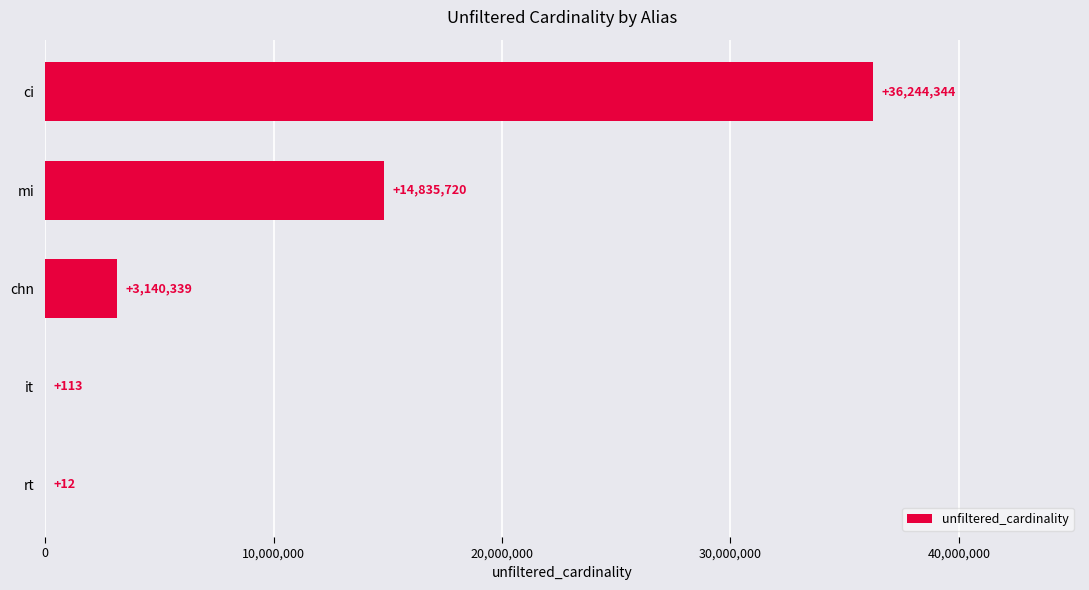

Reading top to bottom, extract all data points from this chart.

ci=36244344	mi=14835720	chn=3140339	it=113	rt=12